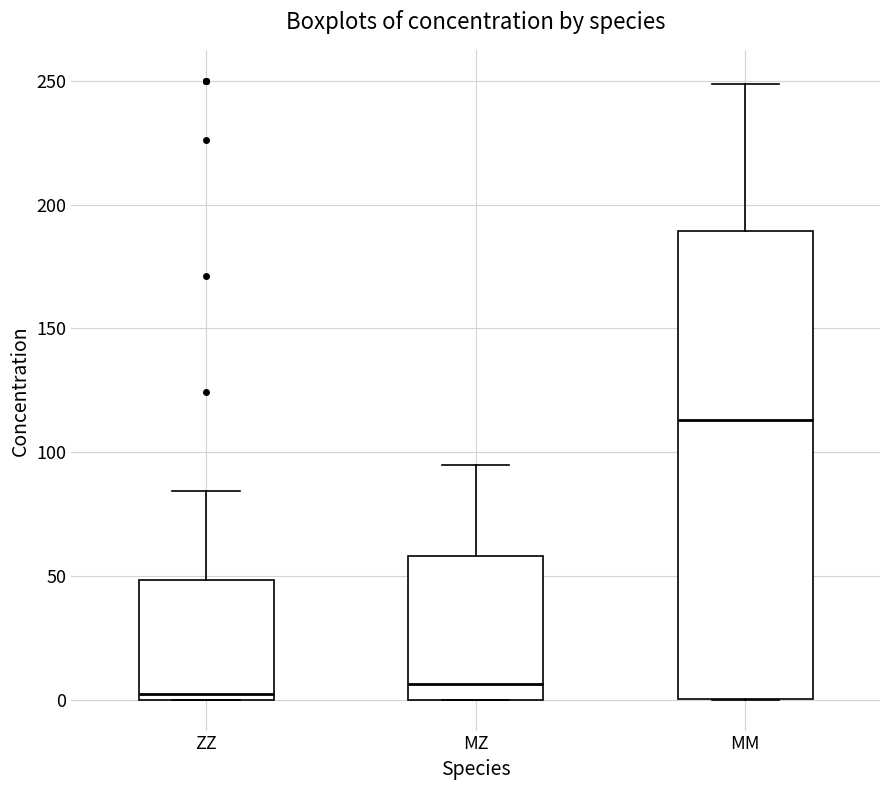

Which box is the tallest, from its lower edge to its upper edge?

MM